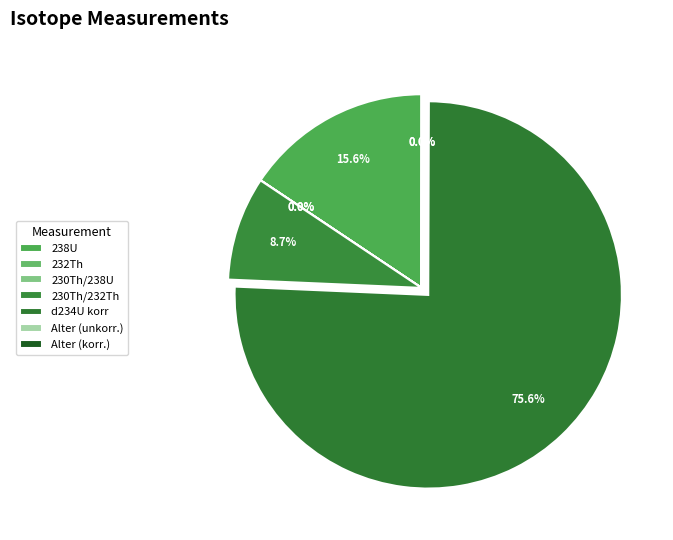

To the nearest percent, what is the average slice percentage?

14%